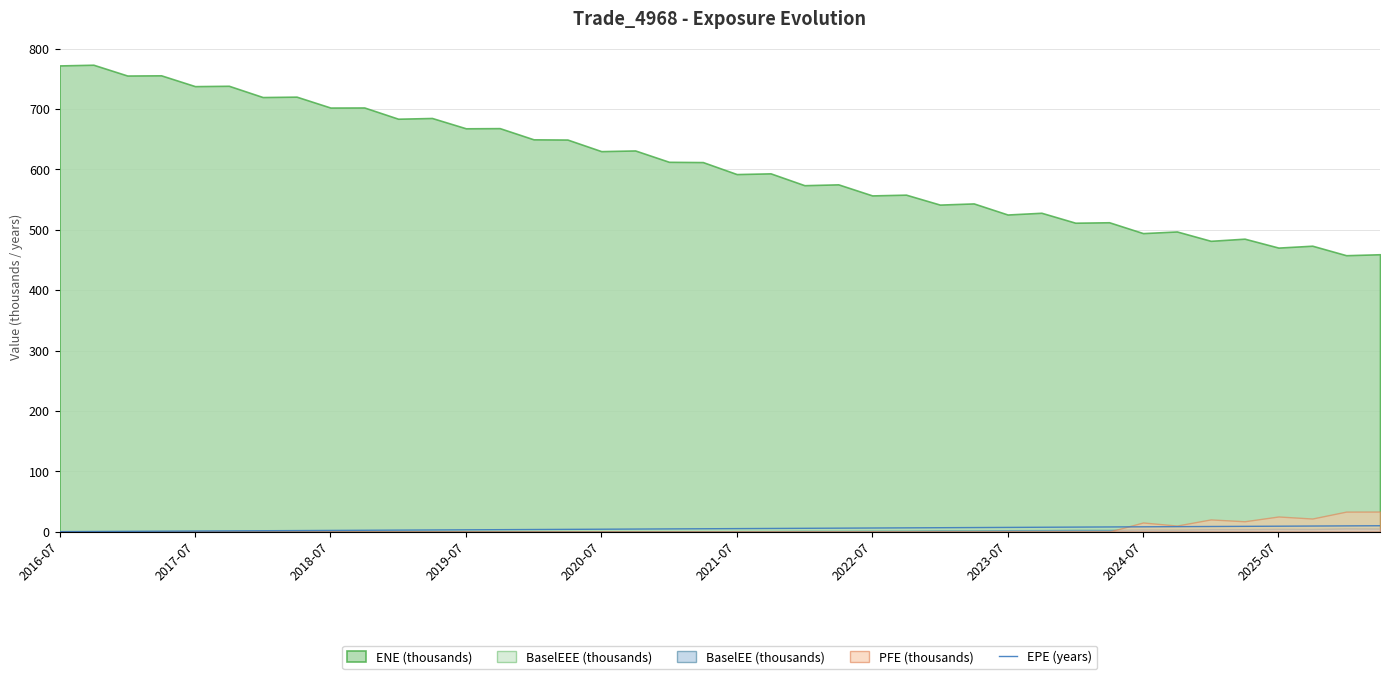

Reading left to right, extract all data points from this chart.

0.0	0.3	0.5	0.8	1.0	1.3	1.5	1.8	2.0	2.3	2.5	2.7	3.0	3.3	3.5	3.8	4.0	4.3	4.5	4.8	5.0	5.3	5.5	5.8	6.0	6.3	6.5	6.8	7.0	7.3	7.5	7.8	8.0	8.3	8.5	8.7	9.0	9.3	9.5	9.7